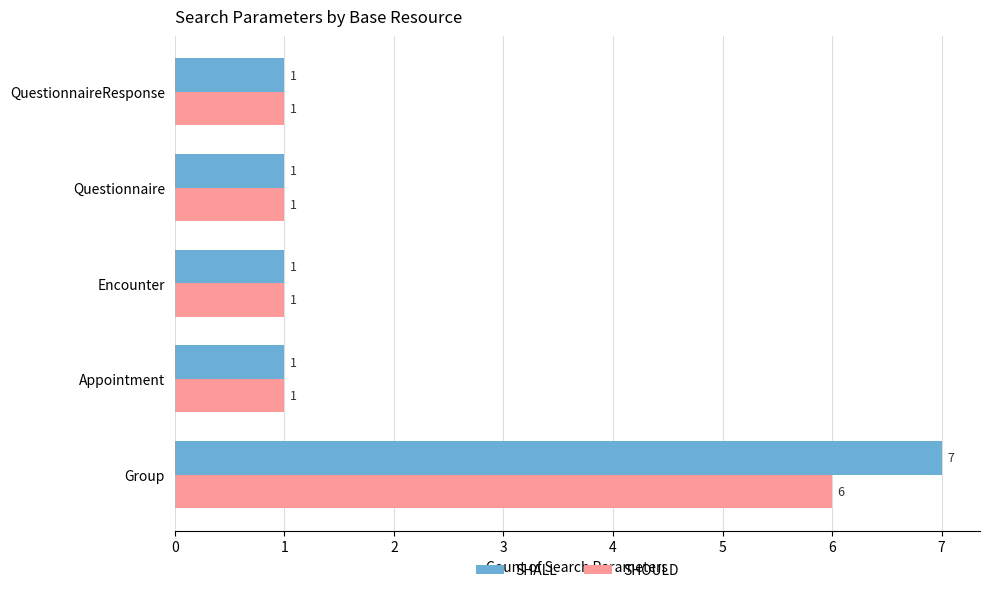

Which series has the largest range (max minus min)?

SHALL